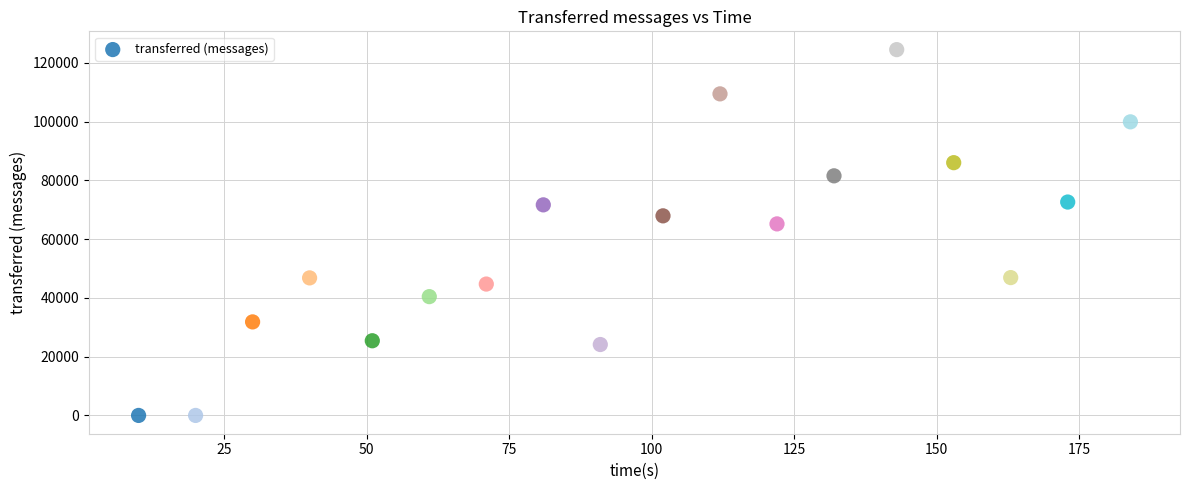

What Y value in the scatter plot is closest to 62260?

65200